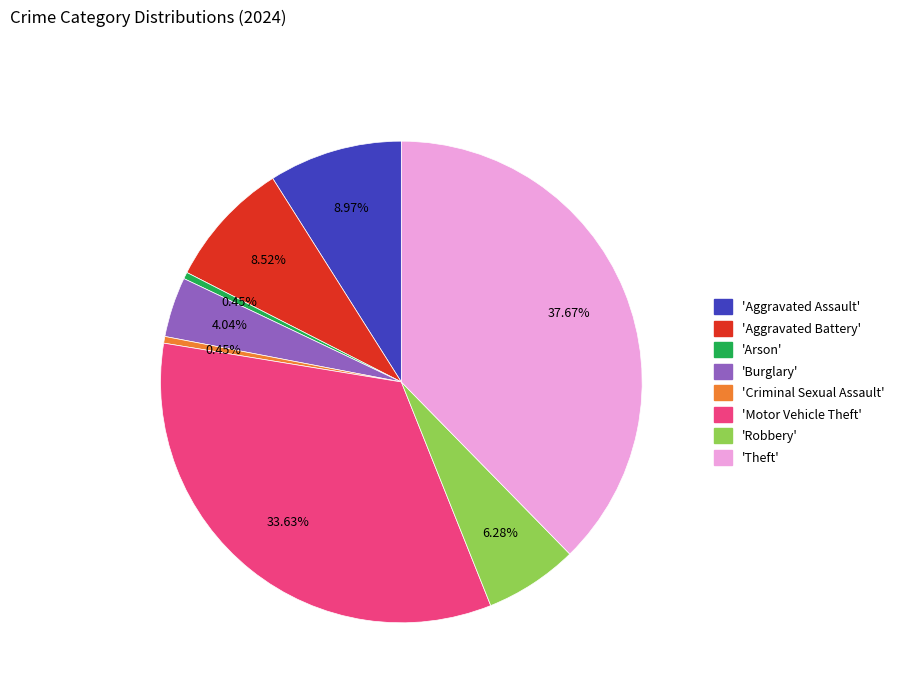

How many segments does this pie chart have?

8